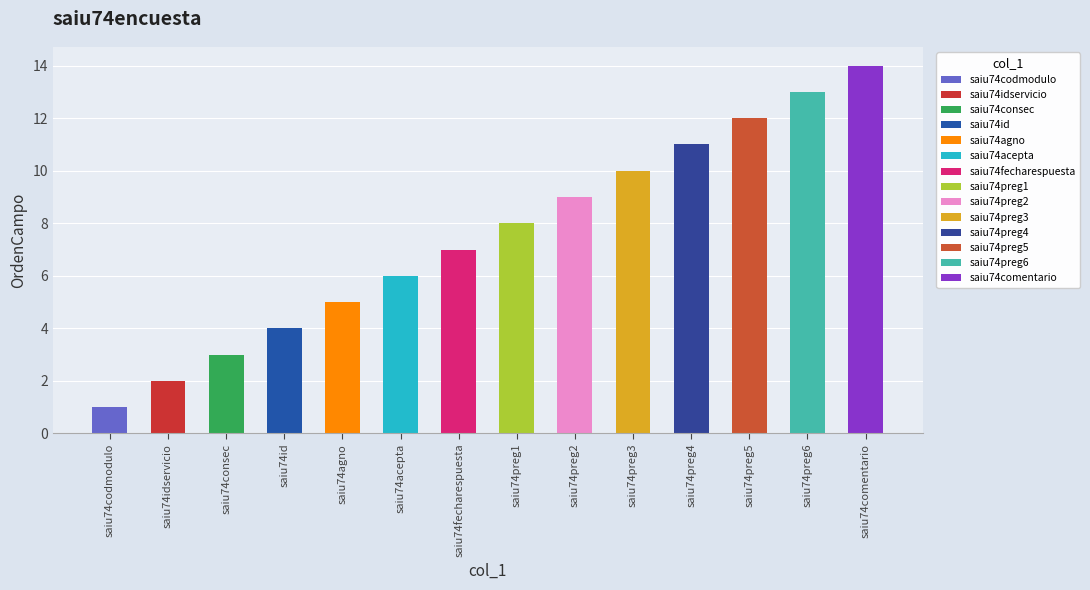

What is the minimum value shown in the chart?

1